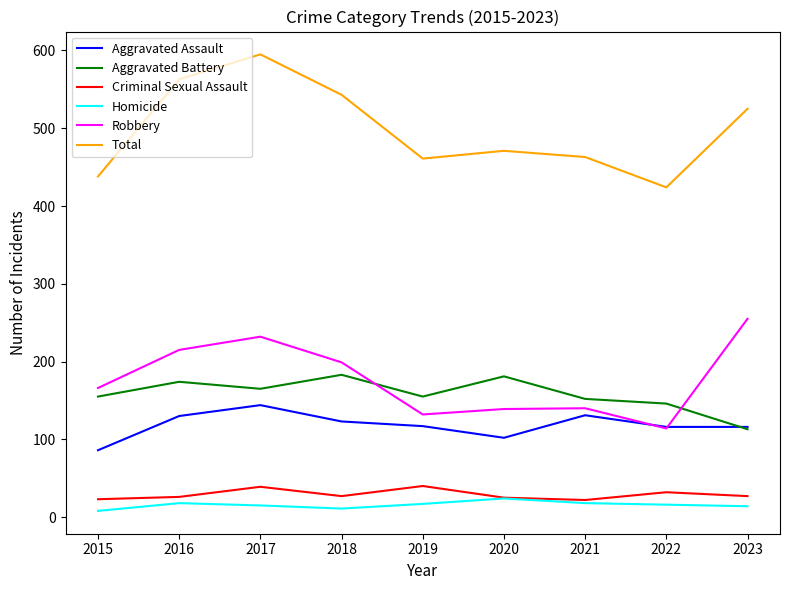

In Criminal Sexual Assault, how many points are higher than both neighbors (excluding endpoints)?

3